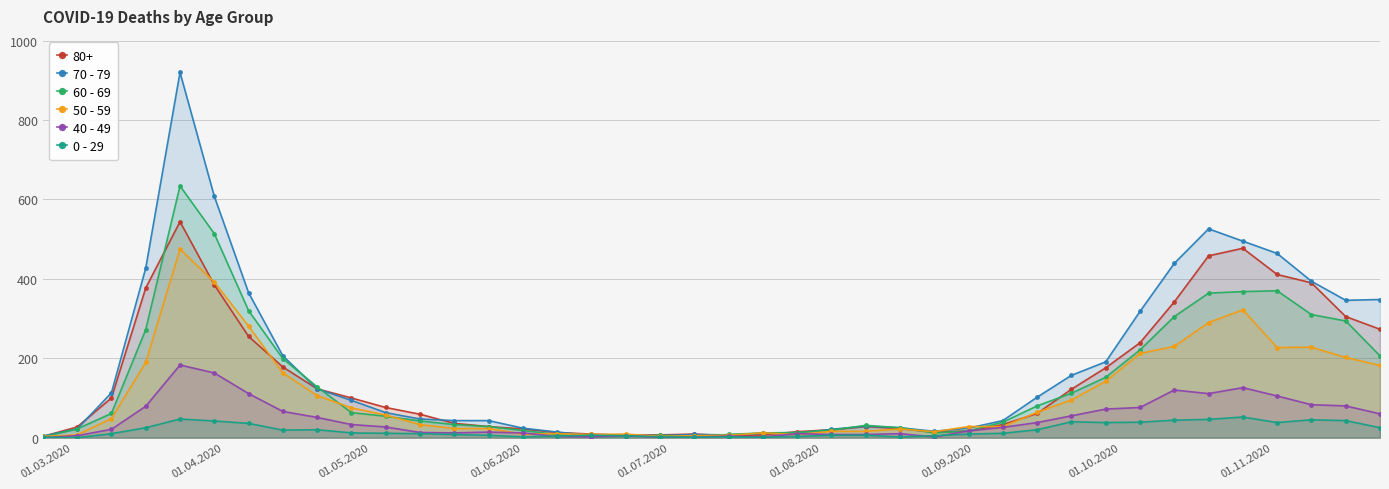

At how many categories does at least one series exceed 553?

2